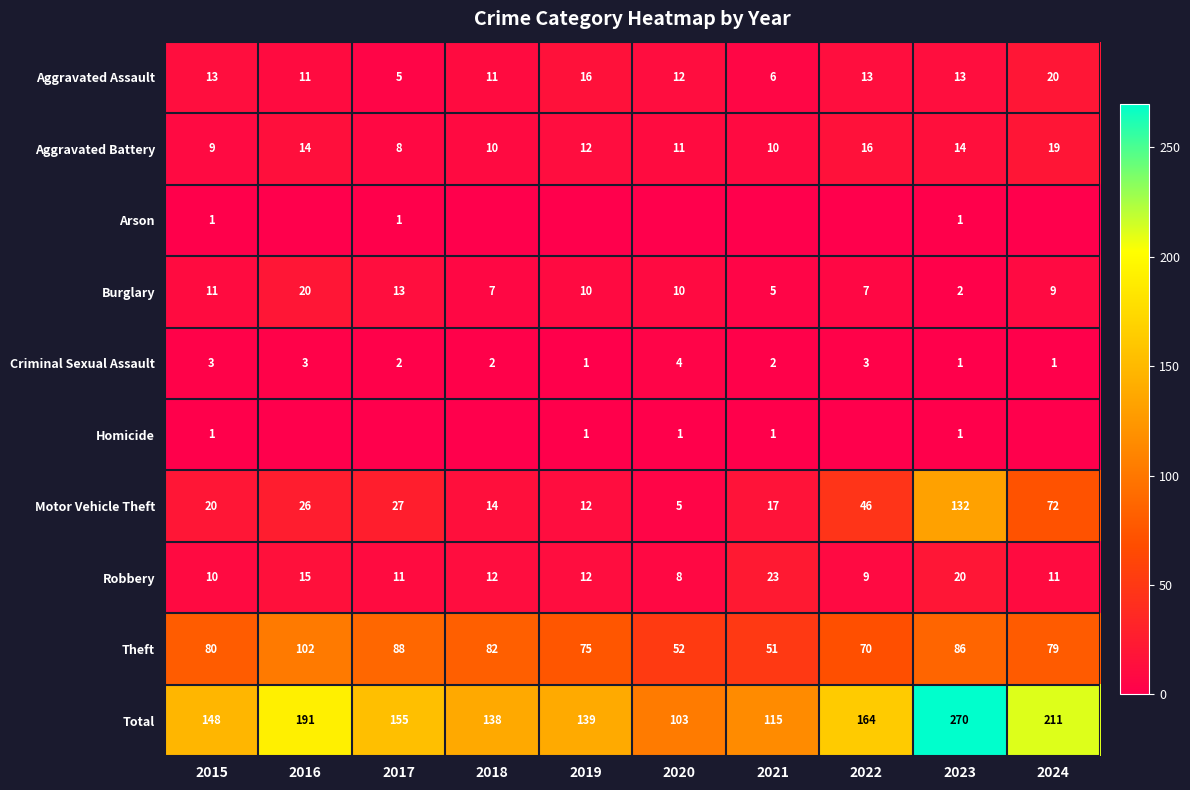

Which series changed the most between 2015 and 2023?

Total